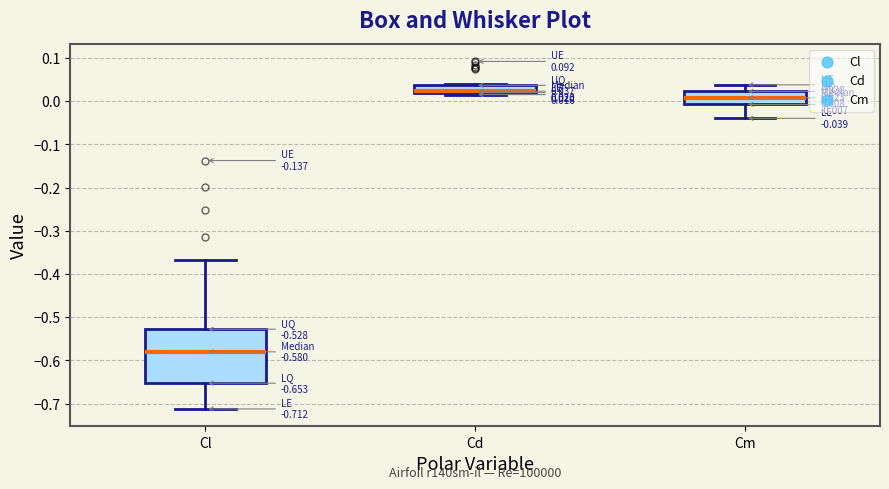

Comparing the boxes themselves (not the whiskers), which one is the tallest?

Cl